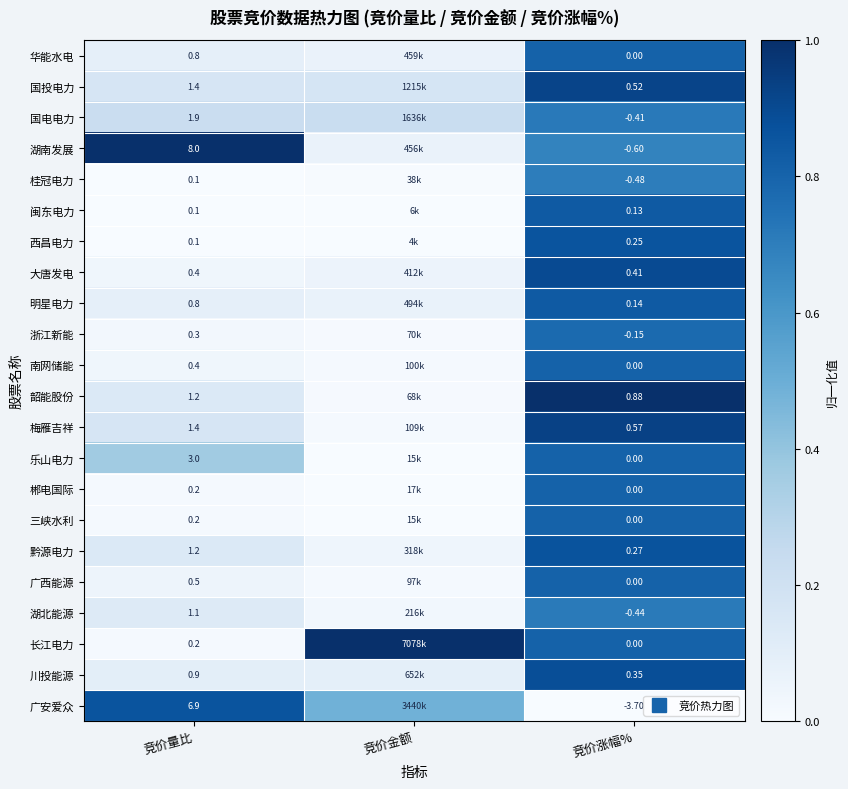

Which has a higher value, 竞价量比 or 竞价涨幅%?

竞价涨幅%